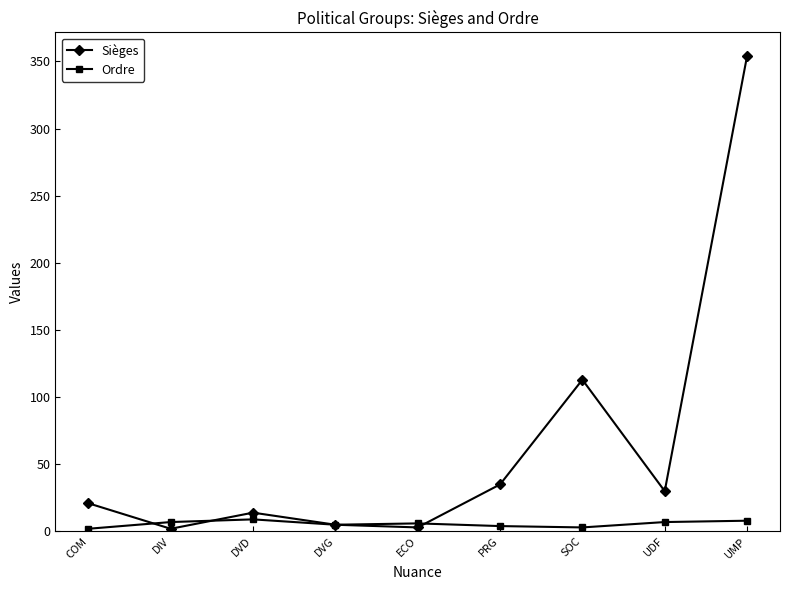

Which series has the largest range (max minus min)?

Sièges